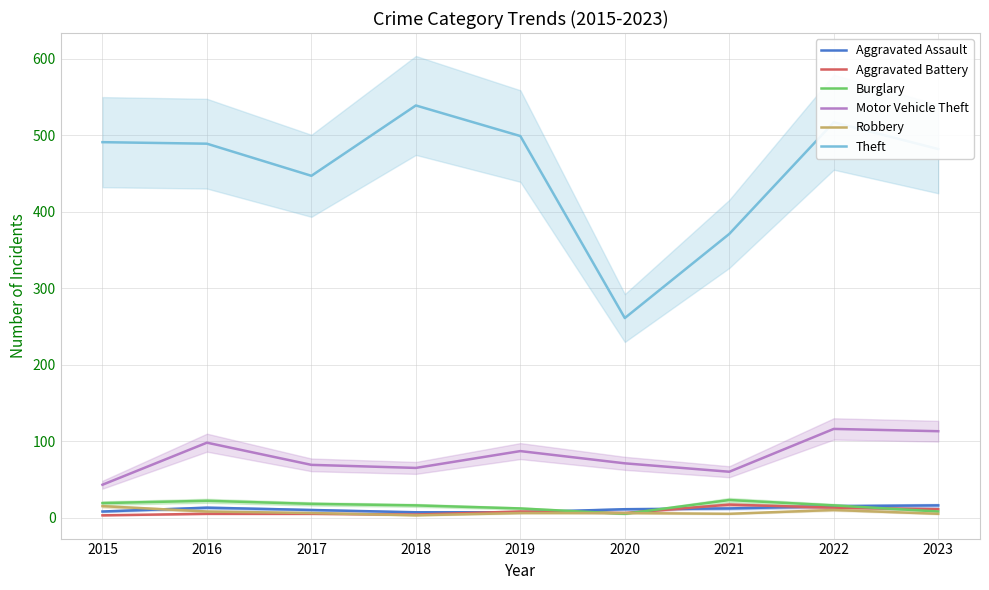

List the series in order of their peak value, lowest first.

Robbery, Aggravated Assault, Aggravated Battery, Burglary, Motor Vehicle Theft, Theft